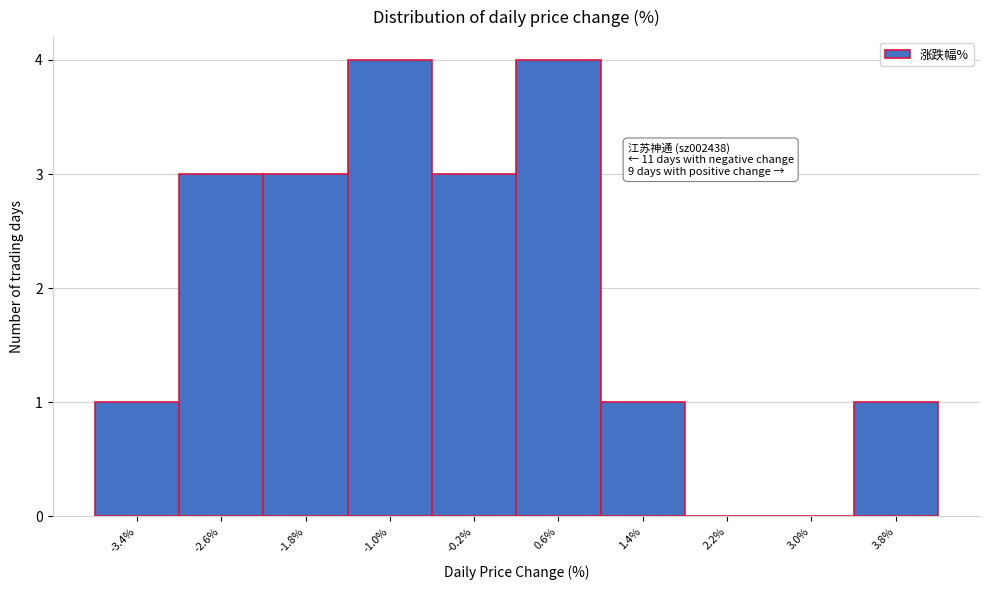

Reading right to left, transcribe all the data shown in this chart.

3.8%=1	3.0%=0	2.2%=0	1.4%=1	0.6%=4	-0.2%=3	-1.0%=4	-1.8%=3	-2.6%=3	-3.4%=1